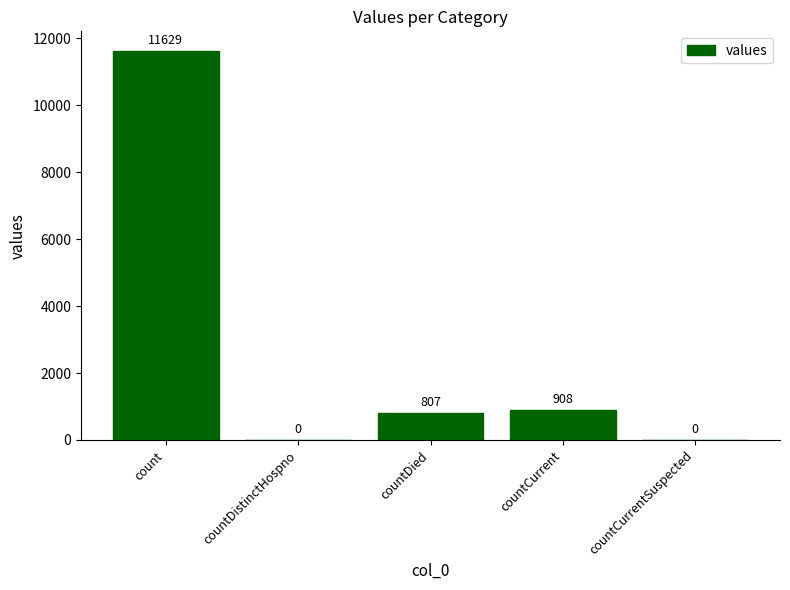

What is the sum of all values?

13344